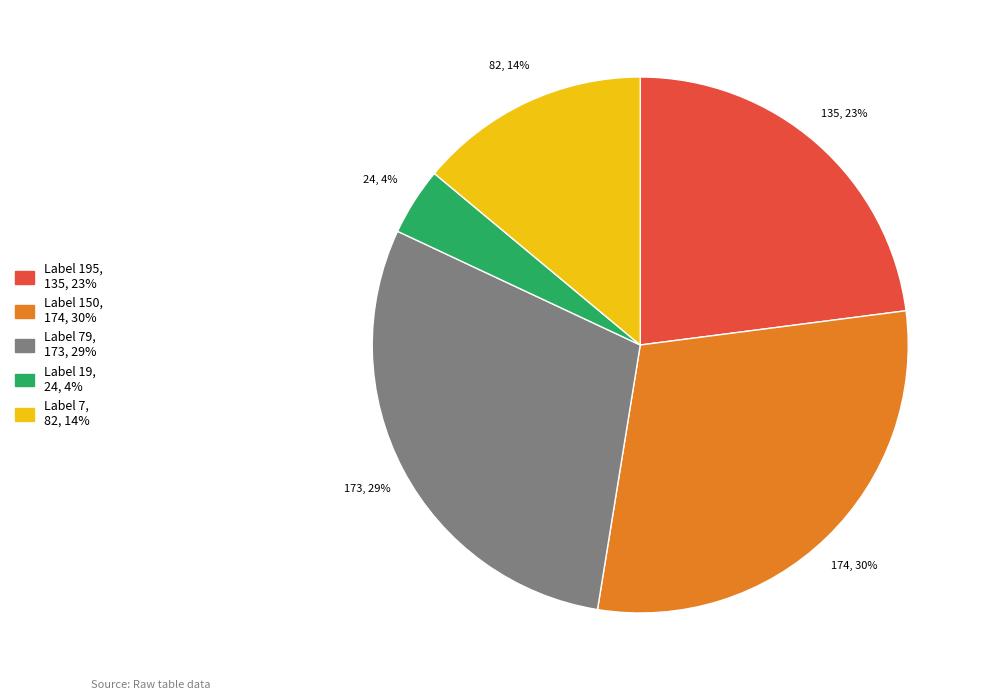

Count the number of slices in the pie.

5